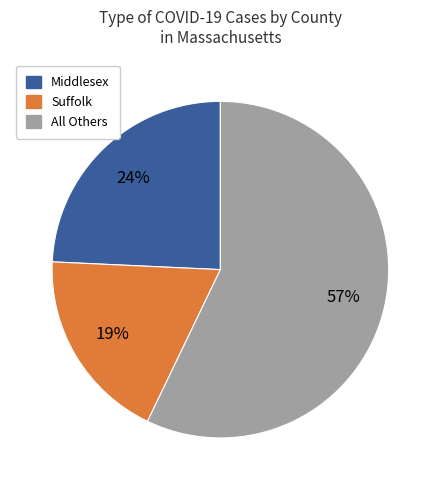

Is there any slice that represents more than half of the pie?

Yes